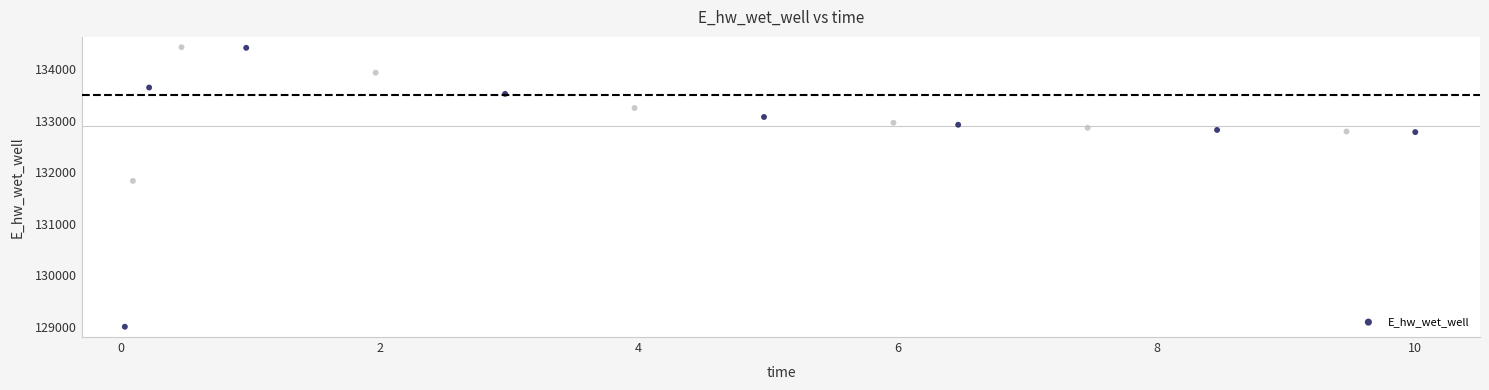

What is the range of Y values (max minus min)?

5435.1